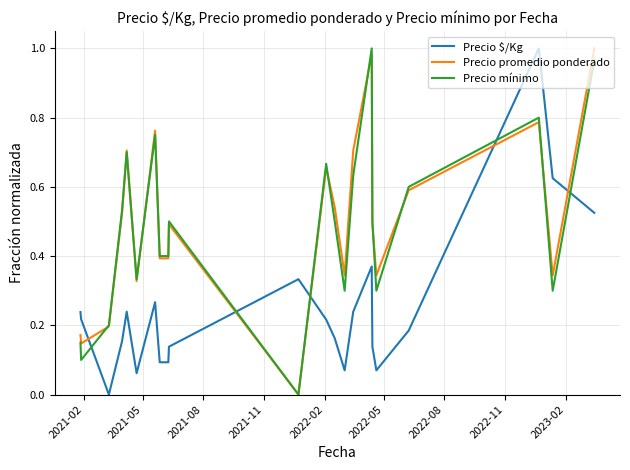

Which series ends up on top after the final intersection of Precio $/Kg and Precio promedio ponderado?

Precio promedio ponderado